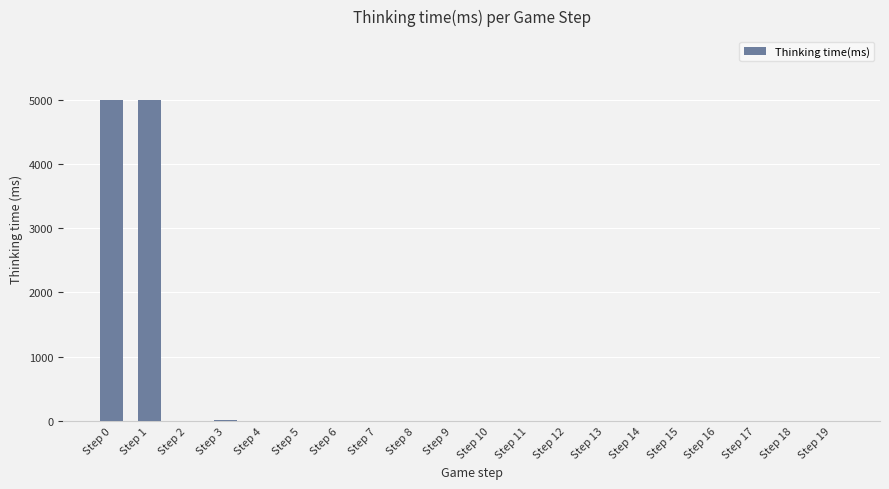

What is the maximum value shown in the chart?

4991